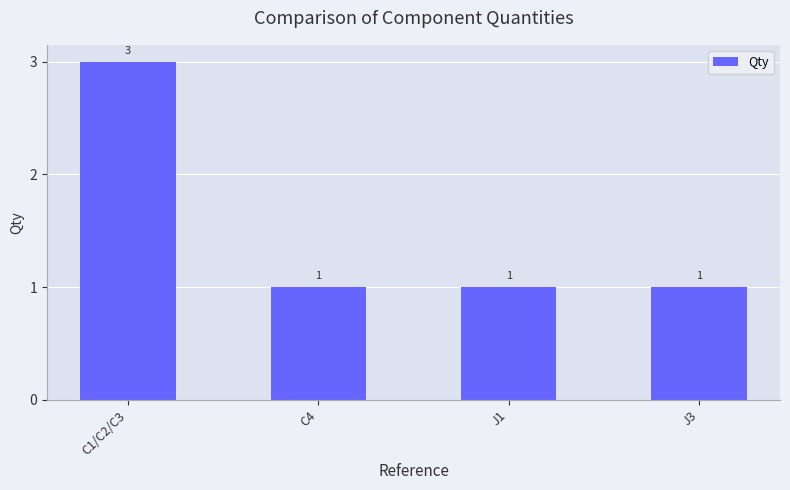

What value does the data have at C1/C2/C3?

3